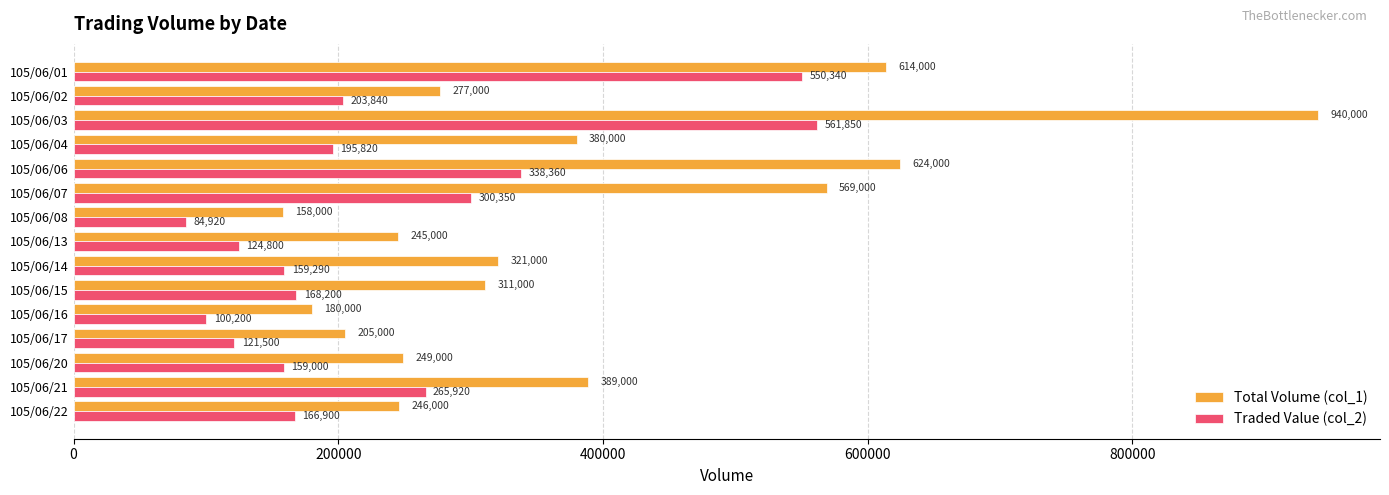

What is the difference between the second highest and second lowest values in the Total Volume (col_1) series?

444000